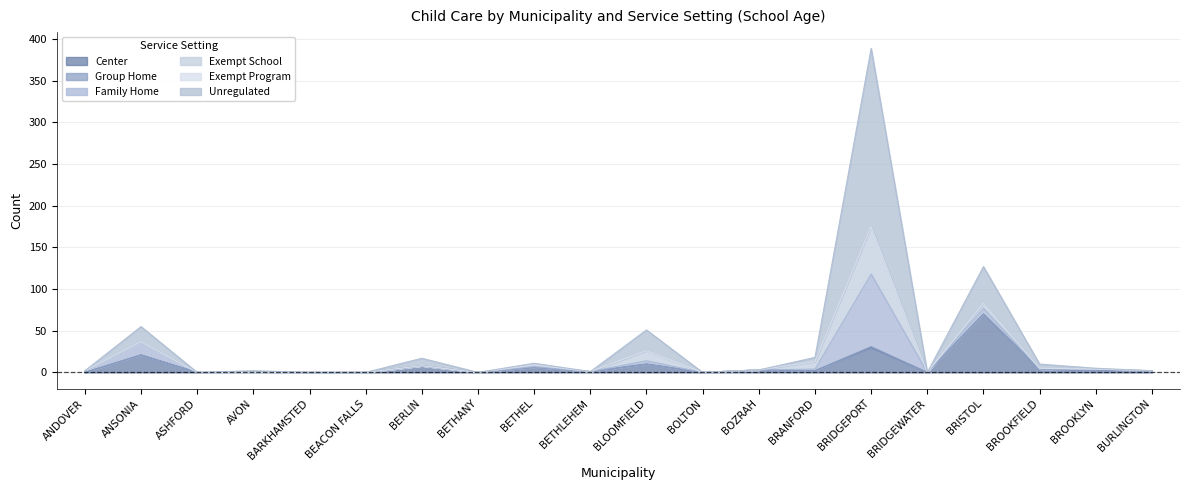

What are all the series names shown in the legend?

Center, Group Home, Family Home, Exempt School, Exempt Program, Unregulated